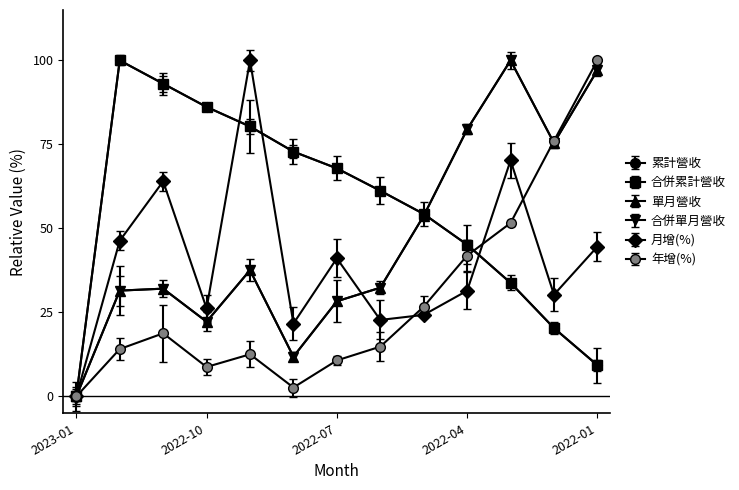

How many categories are shown in the chart?

13